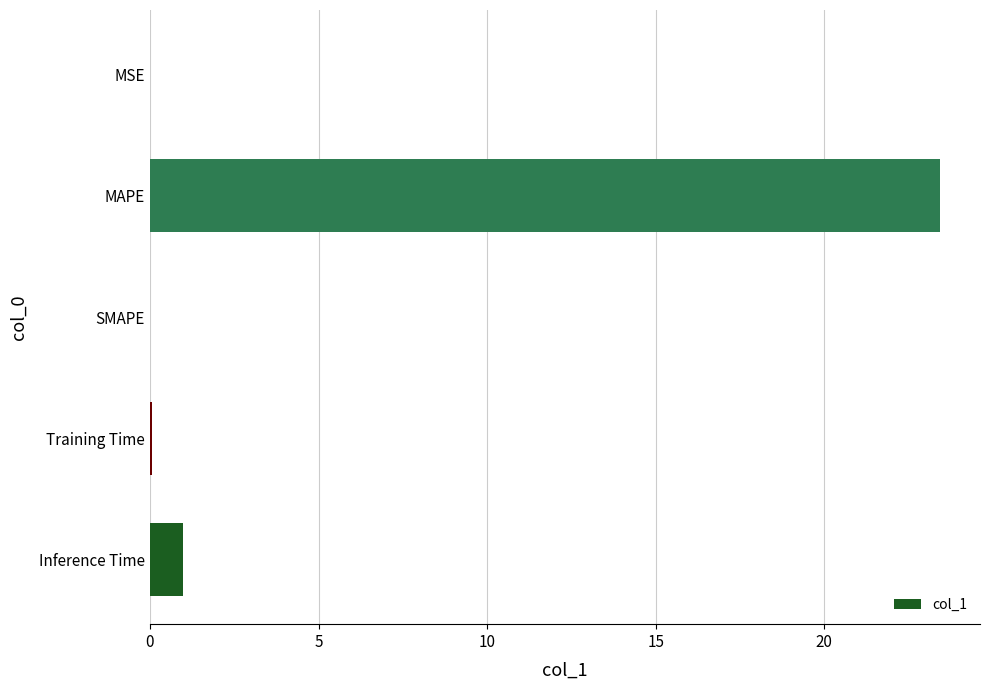

At which category does the chart reach its peak across all series?

MAPE